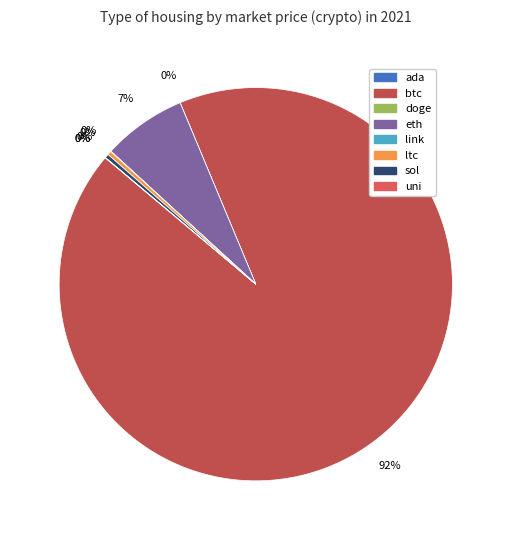

Which slice is the largest?

btc